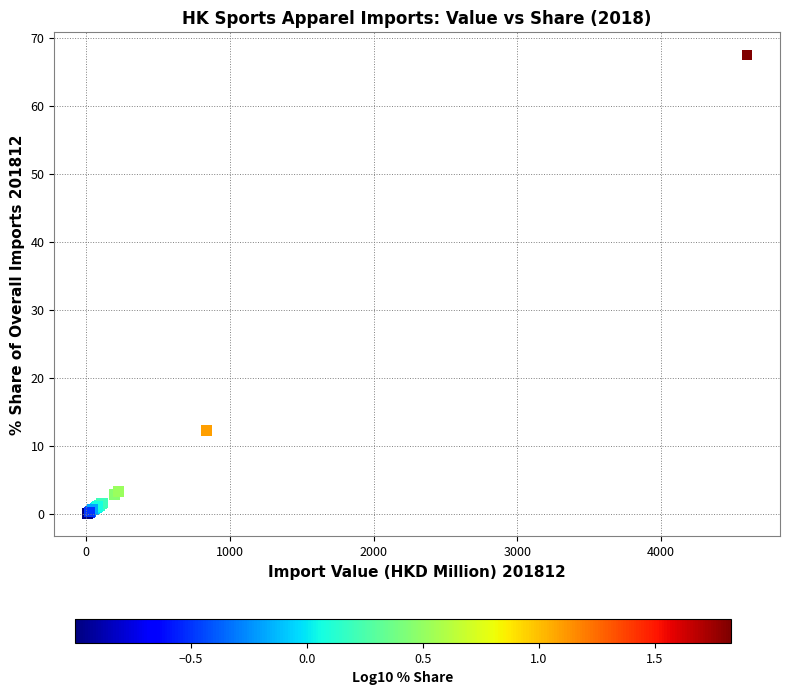

What Y value in the scatter plot is closest to 33?

12.3